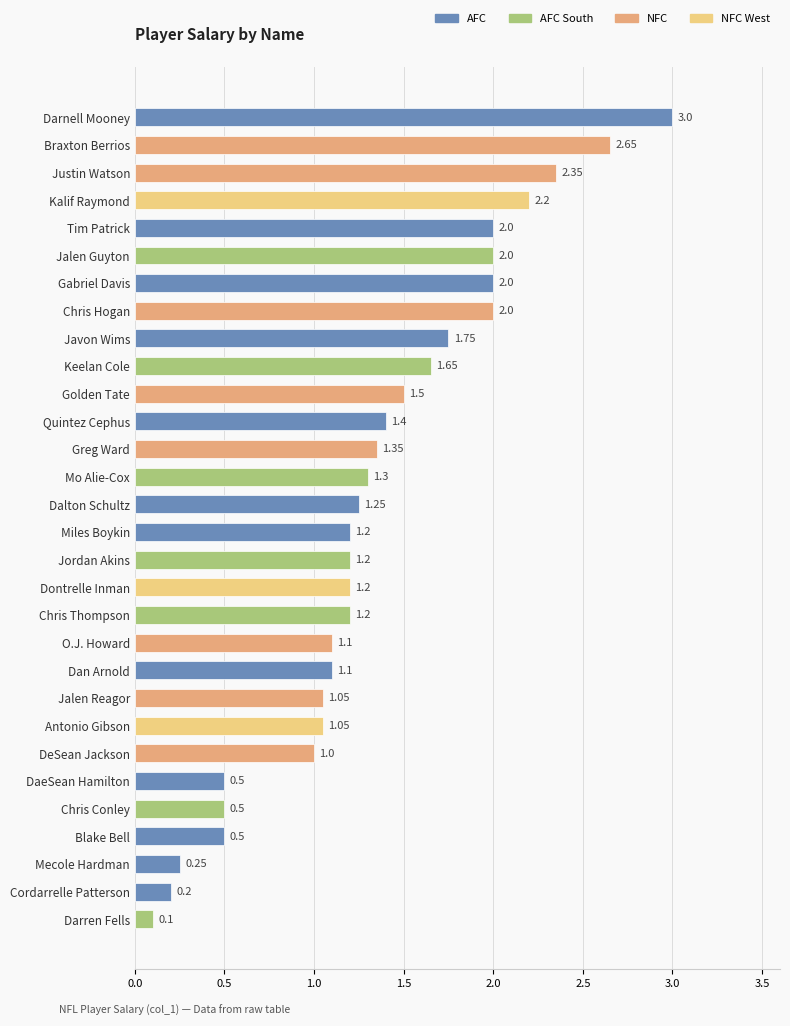

How many values are below 1?

6